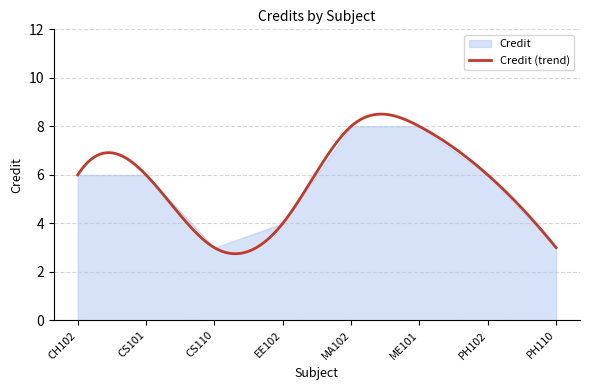

What is the change in value from CS101 to CS110?

-3